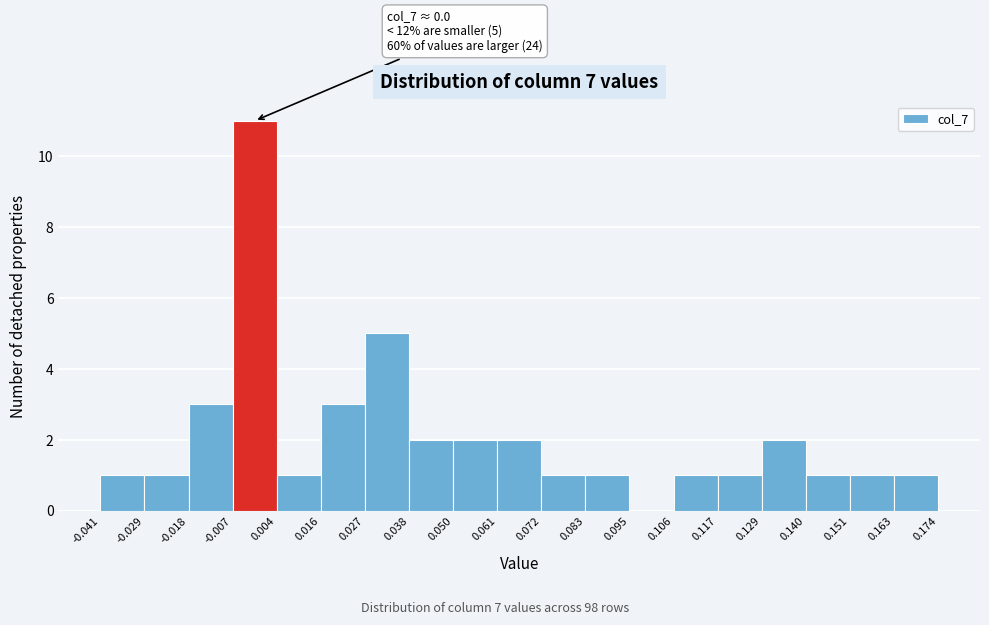

Over which range of the x-axis is the bar tallest?

-0.007 to 0.004